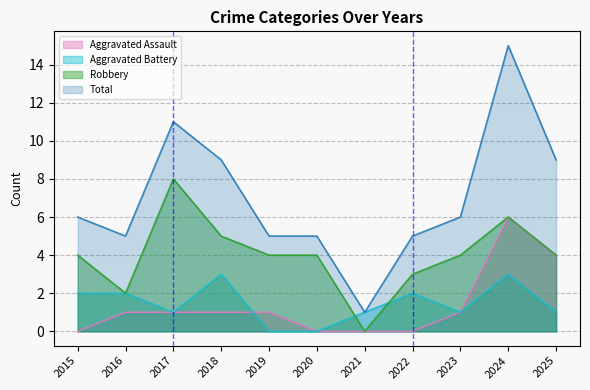

True or false: Aggravated Battery has a value of 5 at 2024.

False